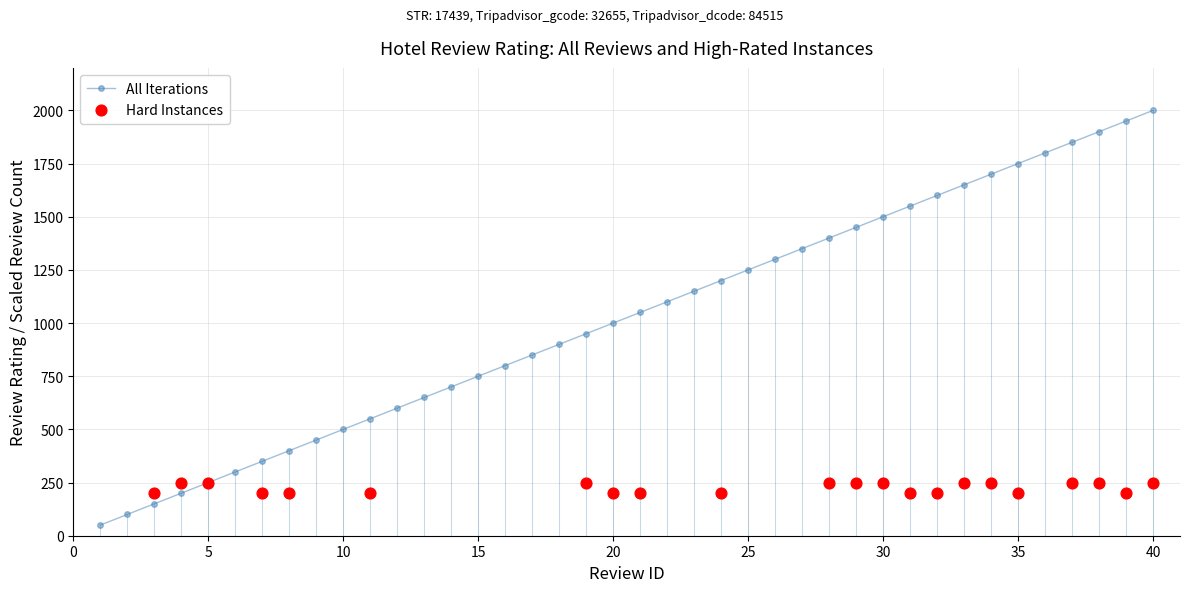

What is the change in value from 1 to 13?

+600